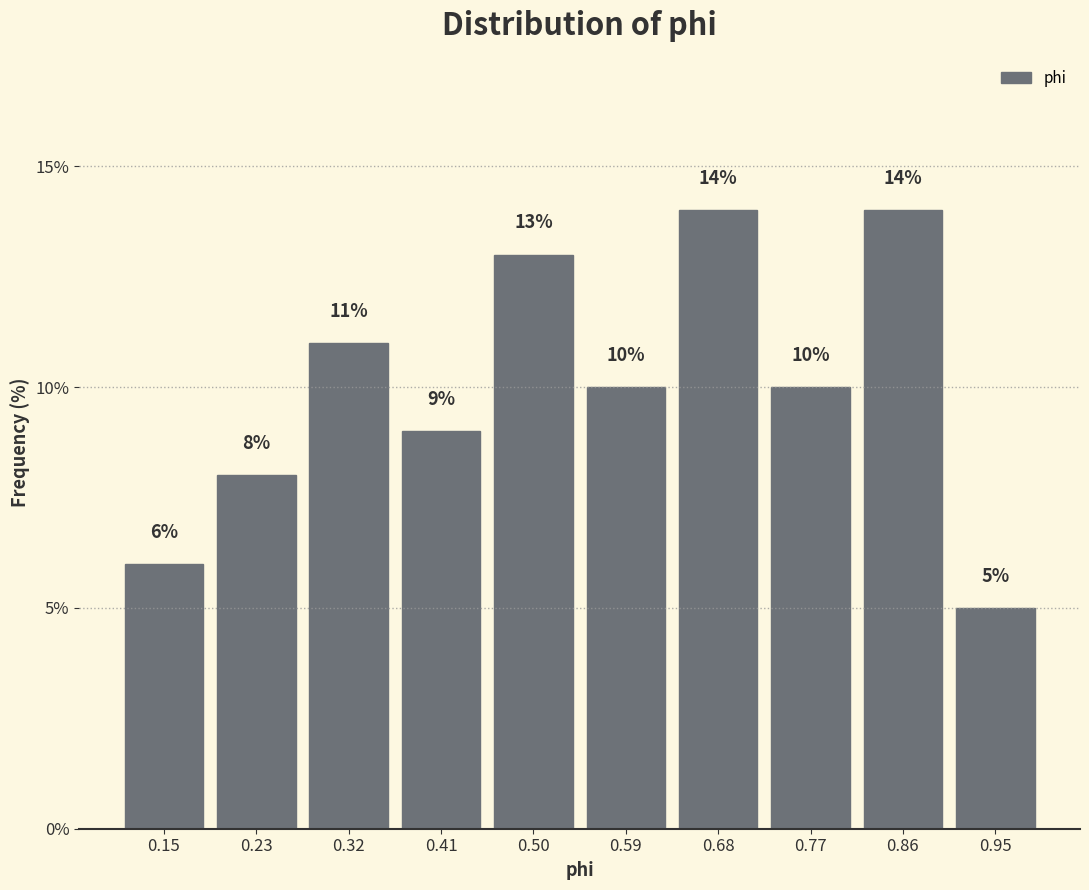

Reading left to right, transcribe this chart: for each bar, give the range it covers on the x-axis and its height. The bar edges are not printed on the chart, so give them approximately, as read against the axis.

0.10 to 0.19: 6
0.19 to 0.28: 8
0.28 to 0.37: 11
0.37 to 0.46: 9
0.46 to 0.55: 13
0.55 to 0.63: 10
0.63 to 0.72: 14
0.72 to 0.81: 10
0.81 to 0.90: 14
0.90 to 0.99: 5